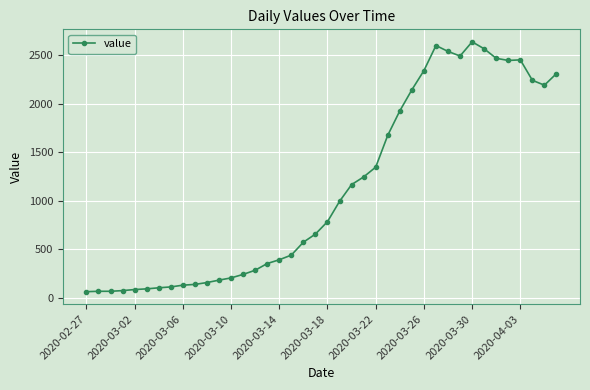

What is the difference between the second highest and minimum values?

2538